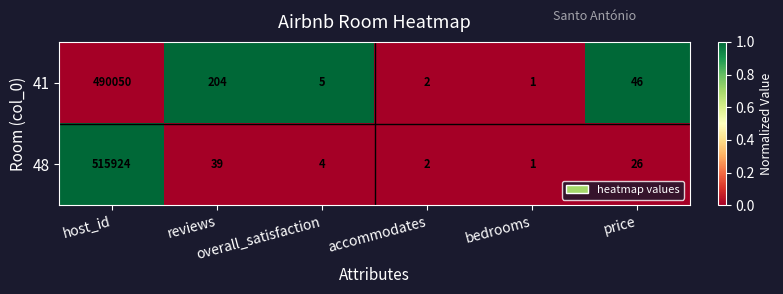

How many distinct data groups are displayed?

2